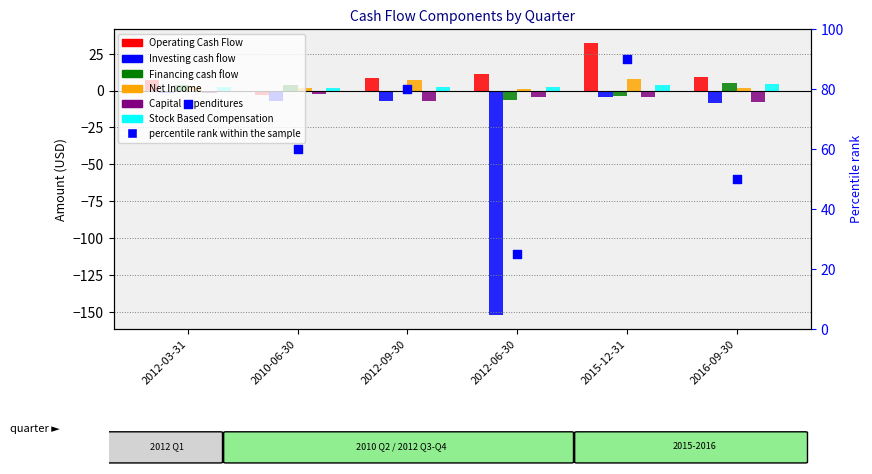

Which series has the largest total across all categories?

Operating Cash Flow